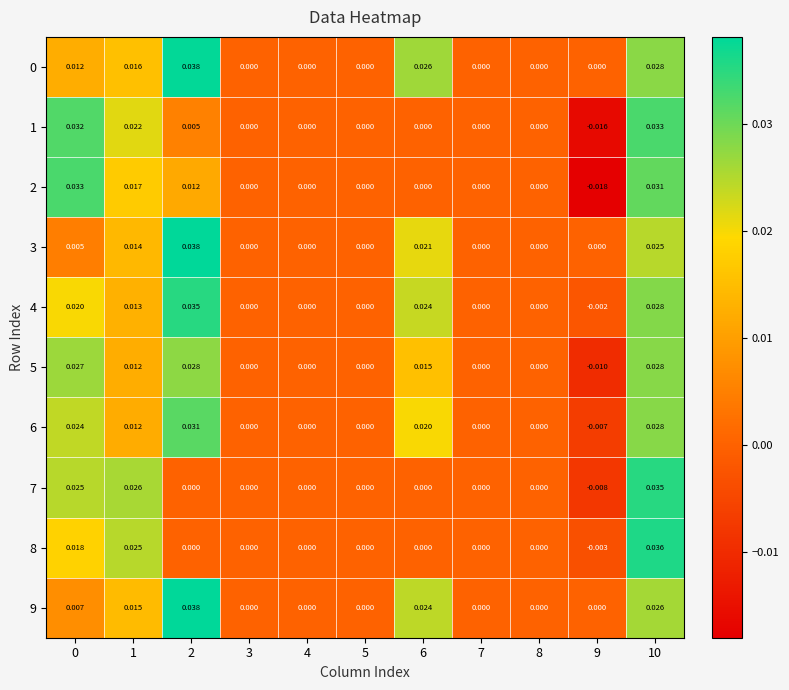

Is the value of 2 at 10 greater than the value of 0 at 6?

Yes